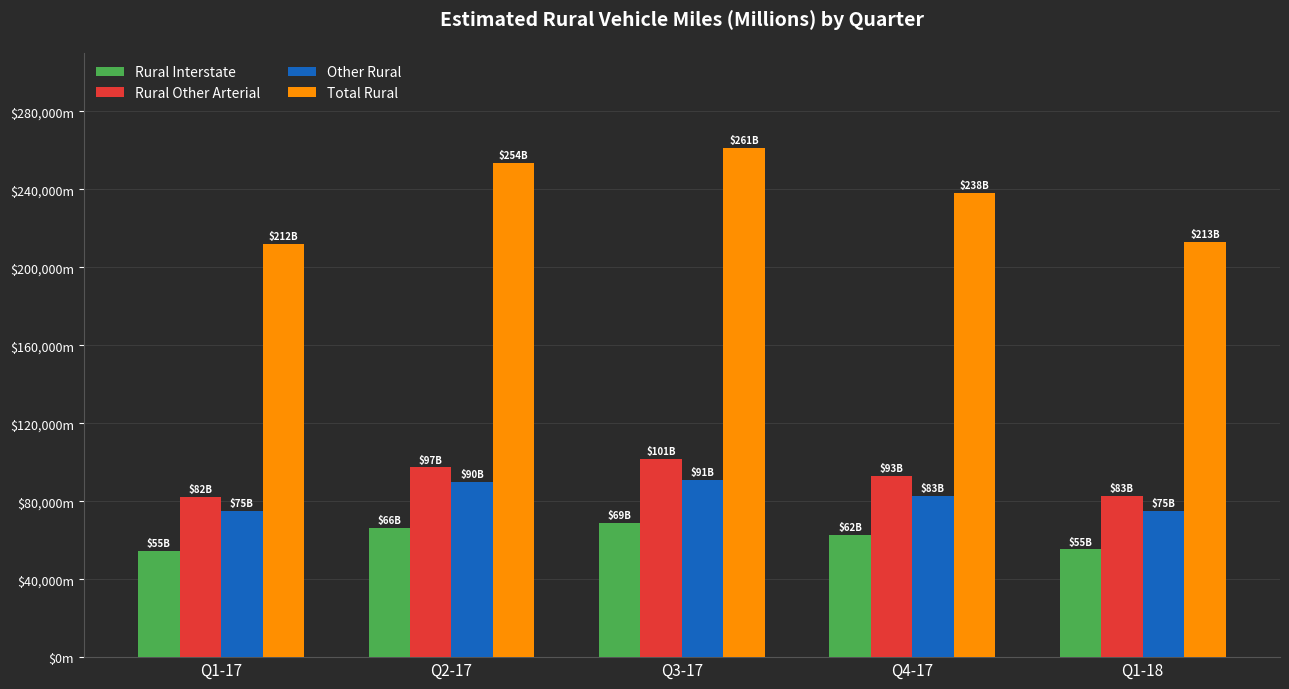

Read the Total Rural value at Q3-17.

261025